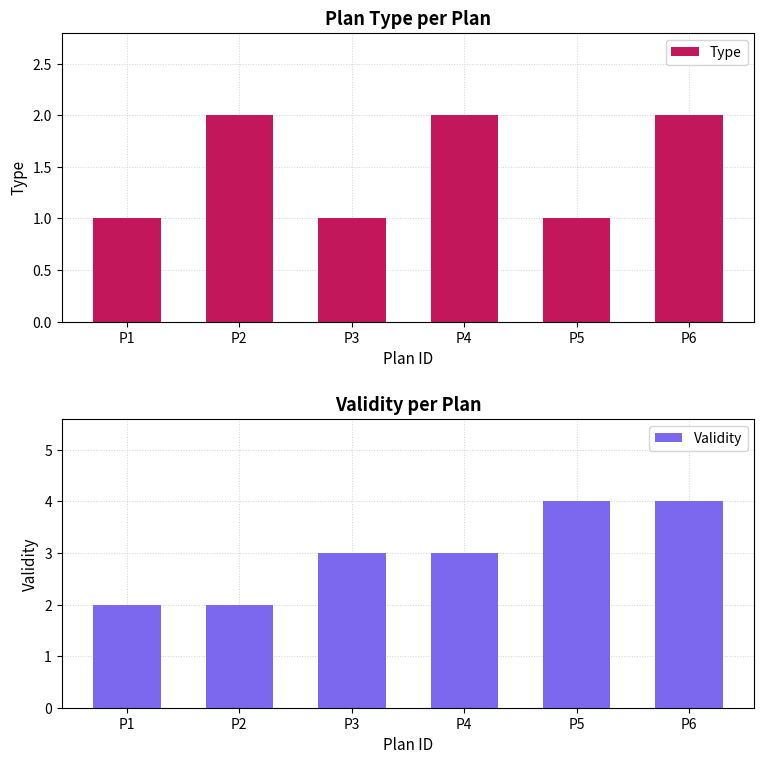

Reading right to left, transcribe all the data shown in this chart.

Type: 2	1	2	1	2	1
Validity: 4	4	3	3	2	2